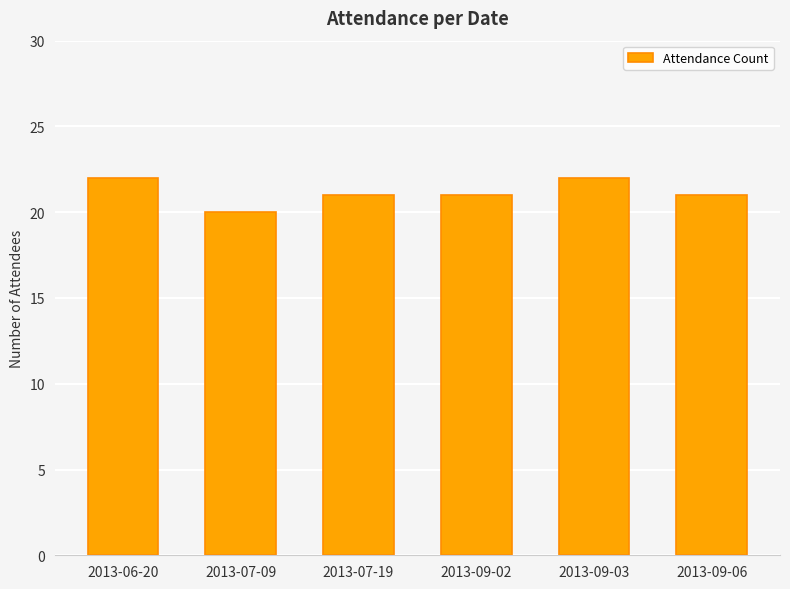

What is the difference between the maximum and minimum values?

2